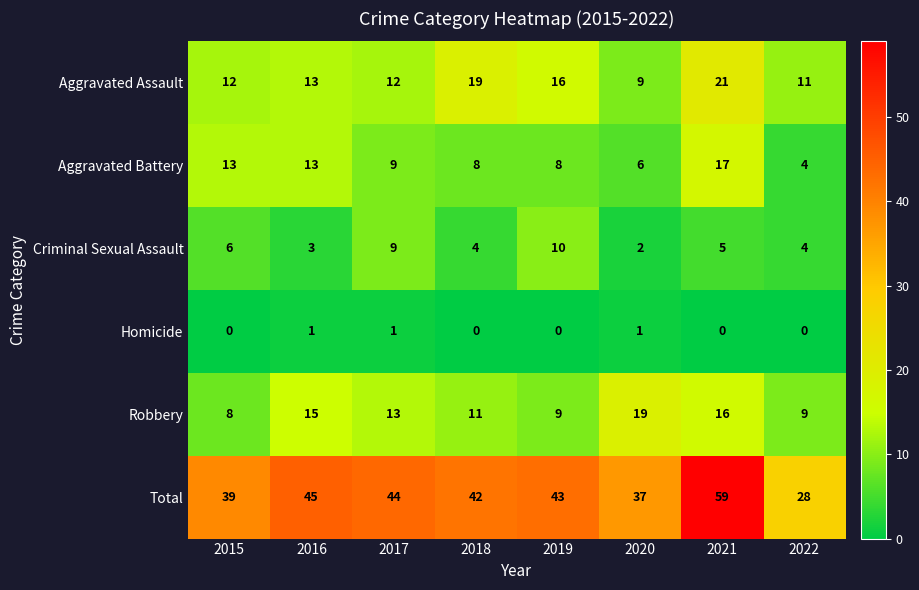

What value does the Aggravated Assault series have at 2021, to the nearest 5?

20